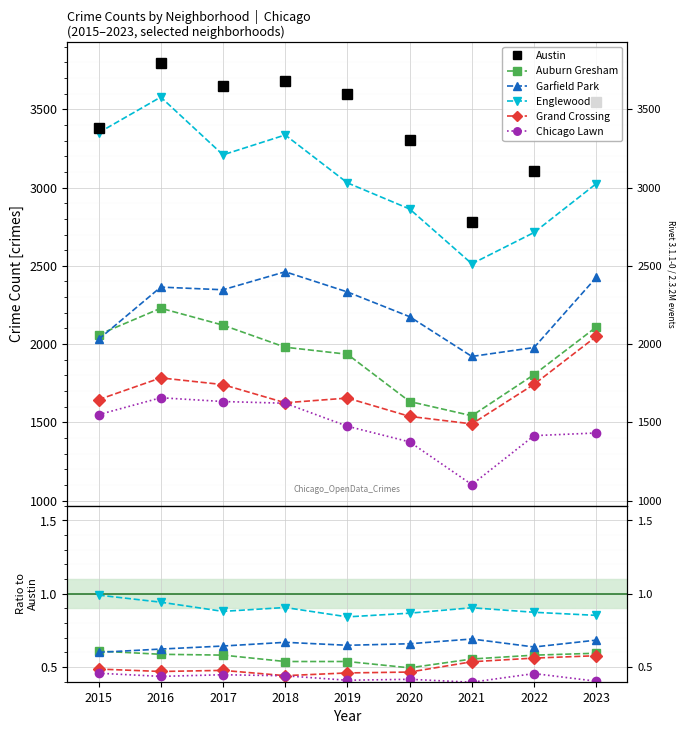

The value of Garfield Park at 2022 is 1.1. True or false?

False